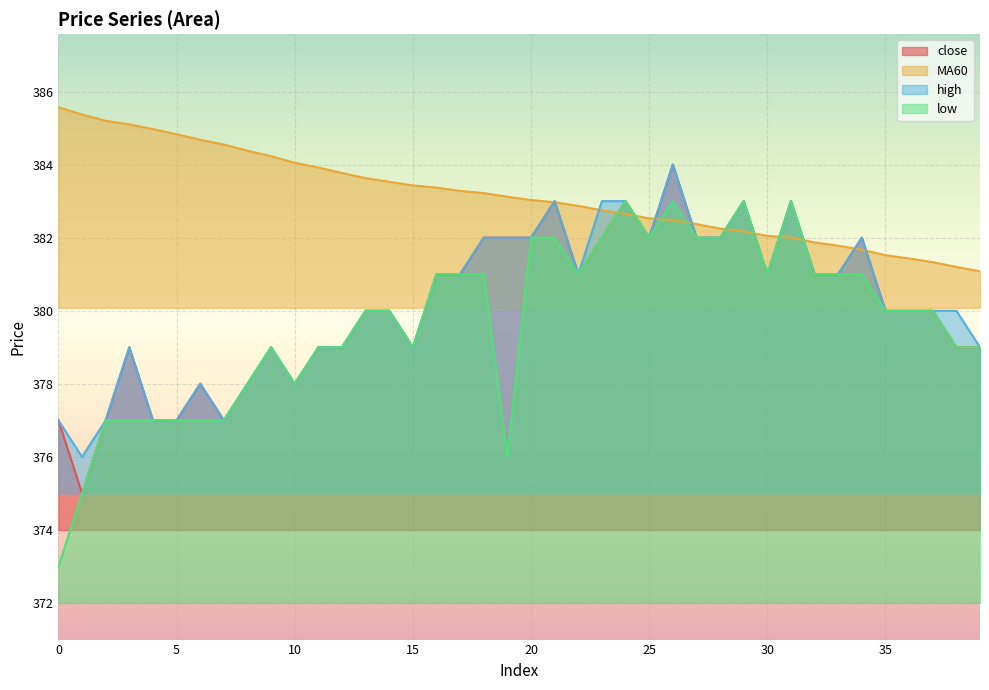

What is the minimum value shown in the chart?

373.0